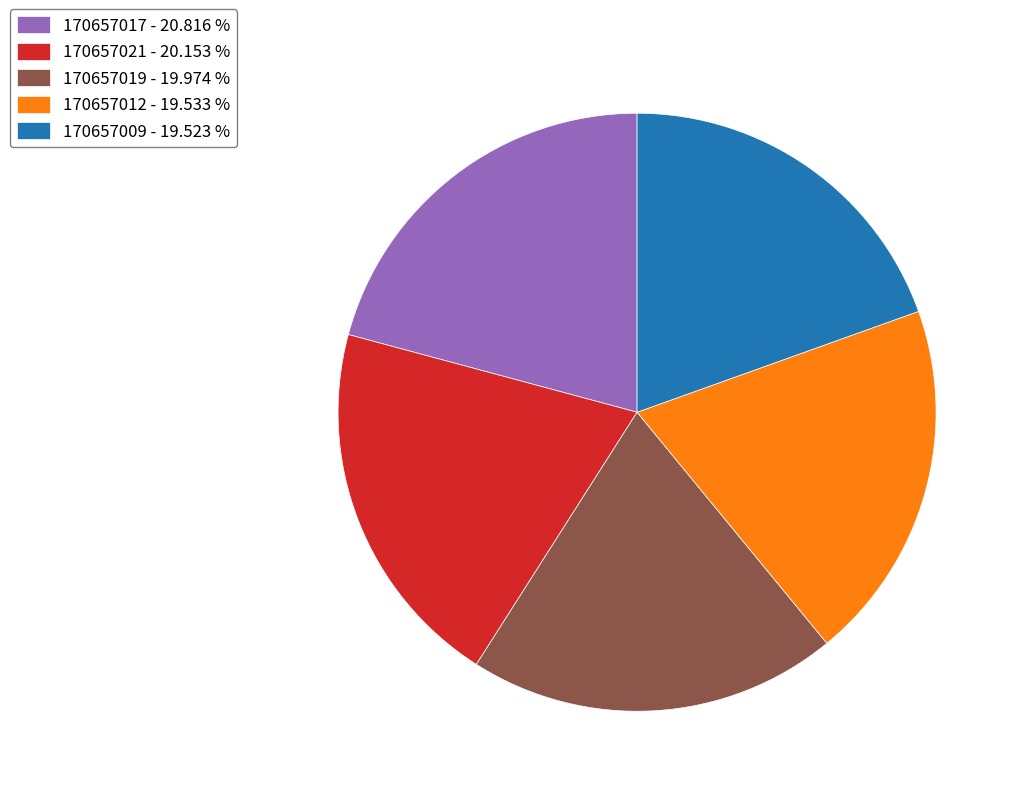

Is the sum of 170657021 - 20.153 % and 170657012 - 19.533 % greater than half?

No